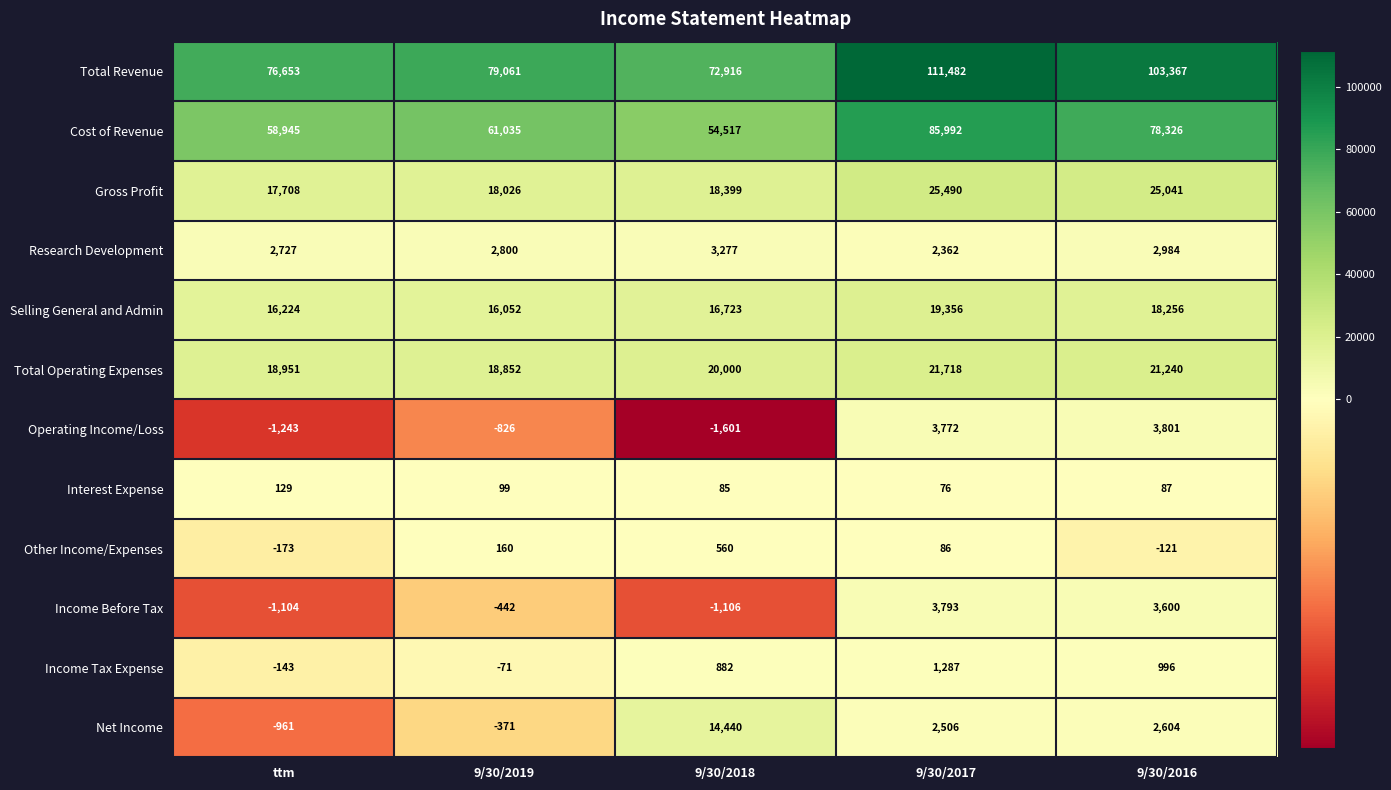

What is the difference between the second highest and minimum values in the Income Before Tax series?

4706